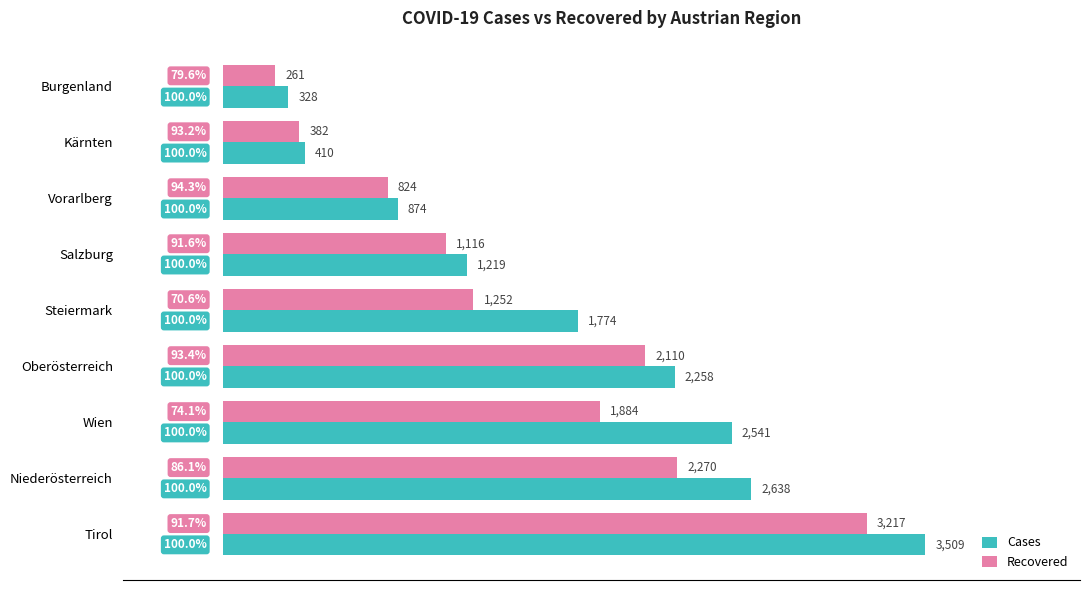

Between Kärnten and Wien, which series saw the biggest shift?

Cases